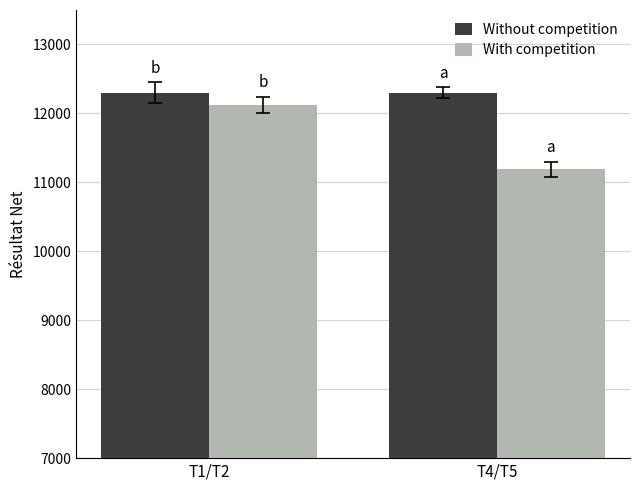

Is the value of With competition at T4/T5 greater than the value of Without competition at T4/T5?

No